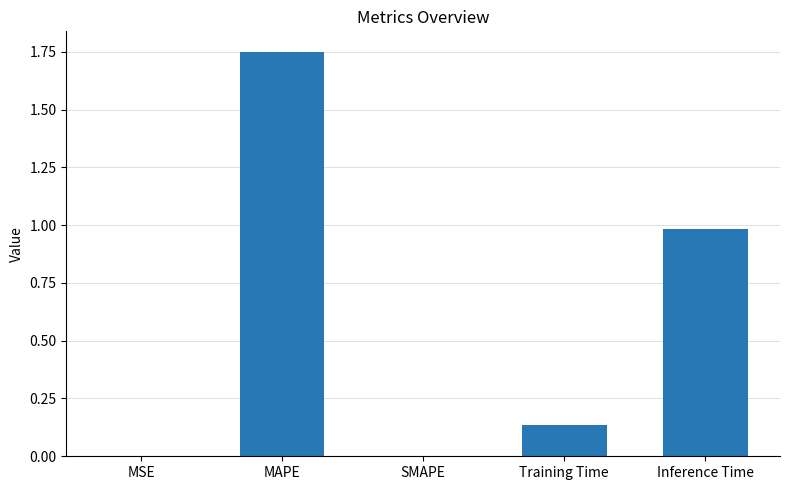

What is the sum of the values at MSE and Inference Time?

1.0